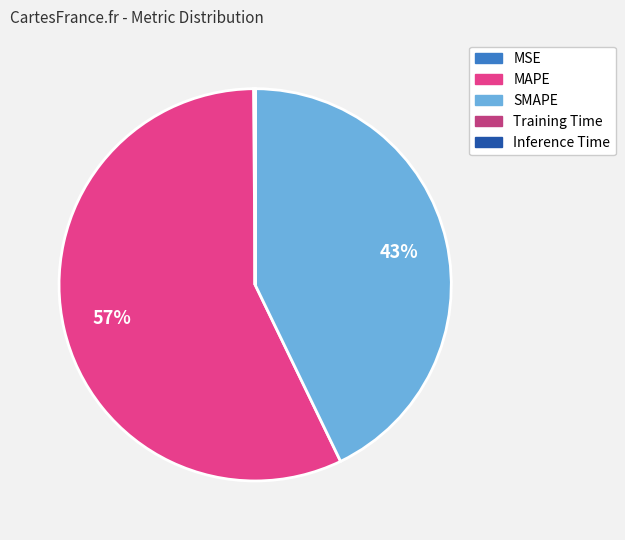

Is there a majority slice in this chart?

Yes